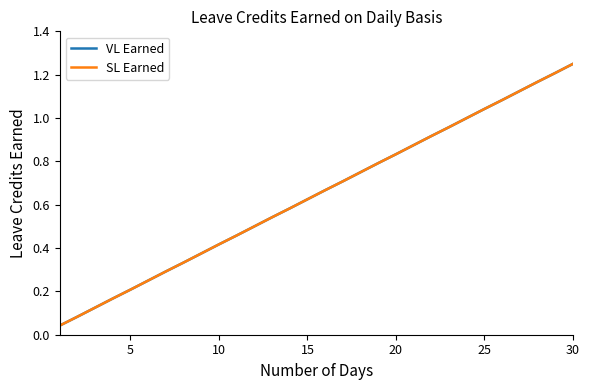

Reading left to right, transcribe all the data shown in this chart.

VL Earned: 0.0	0.1	0.1	0.2	0.2	0.2	0.3	0.3	0.4	0.4	0.5	0.5	0.5	0.6	0.6	0.7	0.7	0.8	0.8	0.8	0.9	0.9	1.0	1.0	1.0	1.1	1.1	1.2	1.2	1.2
SL Earned: 0.0	0.1	0.1	0.2	0.2	0.2	0.3	0.3	0.4	0.4	0.5	0.5	0.5	0.6	0.6	0.7	0.7	0.8	0.8	0.8	0.9	0.9	1.0	1.0	1.0	1.1	1.1	1.2	1.2	1.2